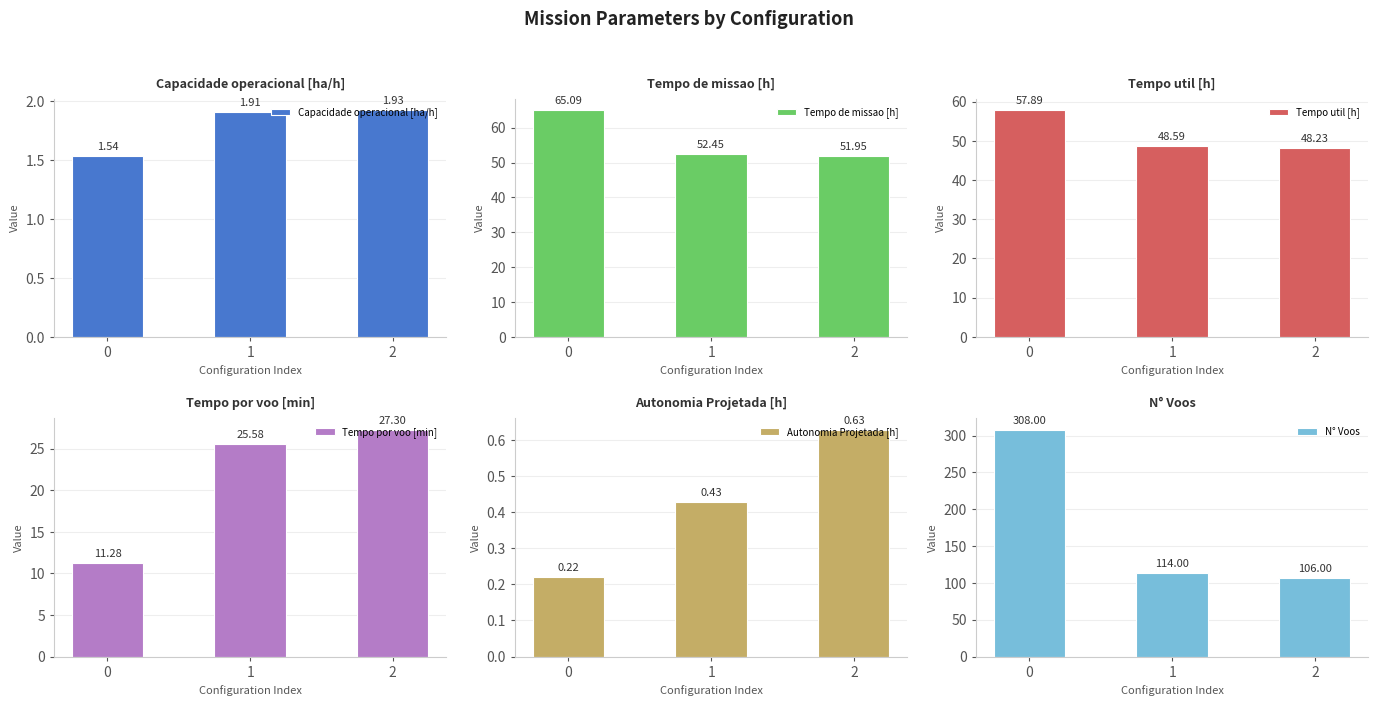

The value of Tempo por voo [min] at 0 is 4.2. True or false?

False